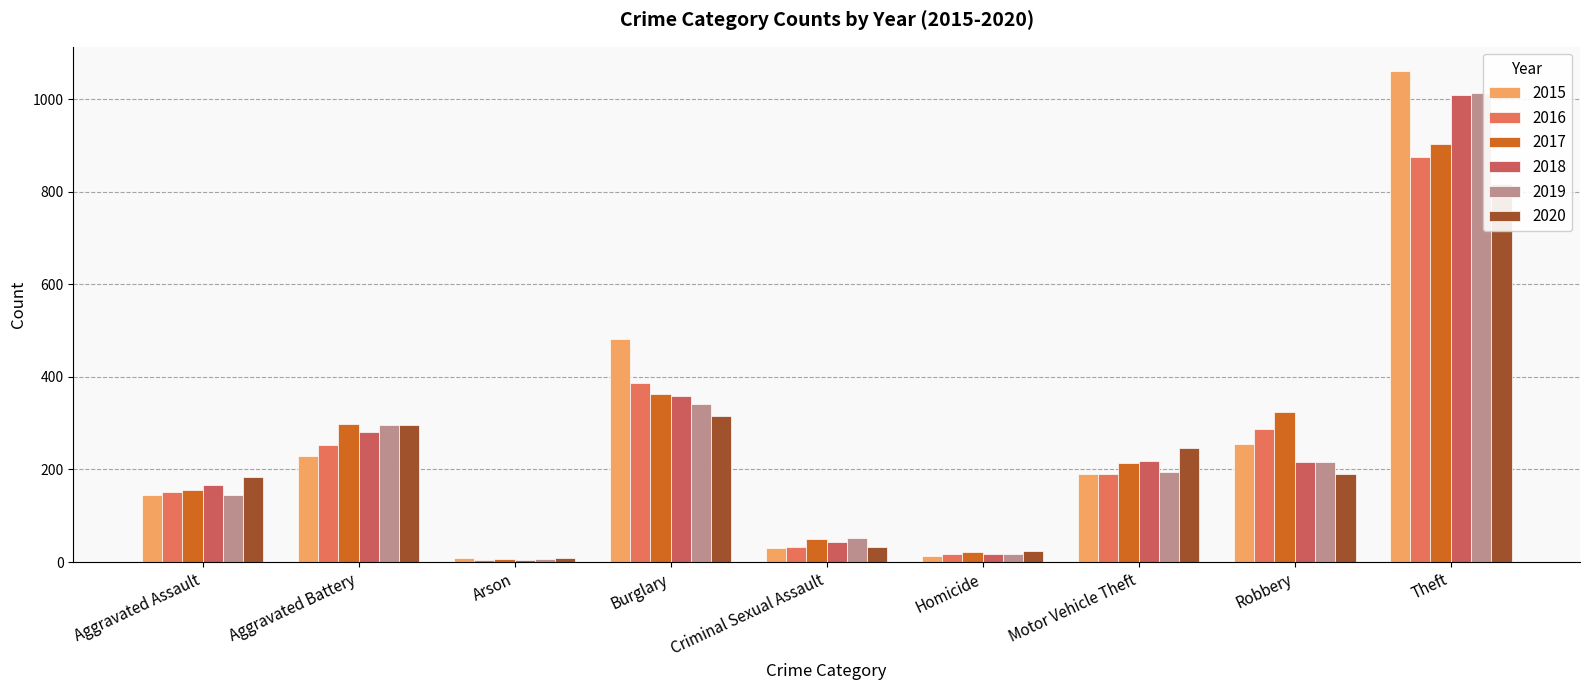

The value of 2019 at Robbery is 217. True or false?

True